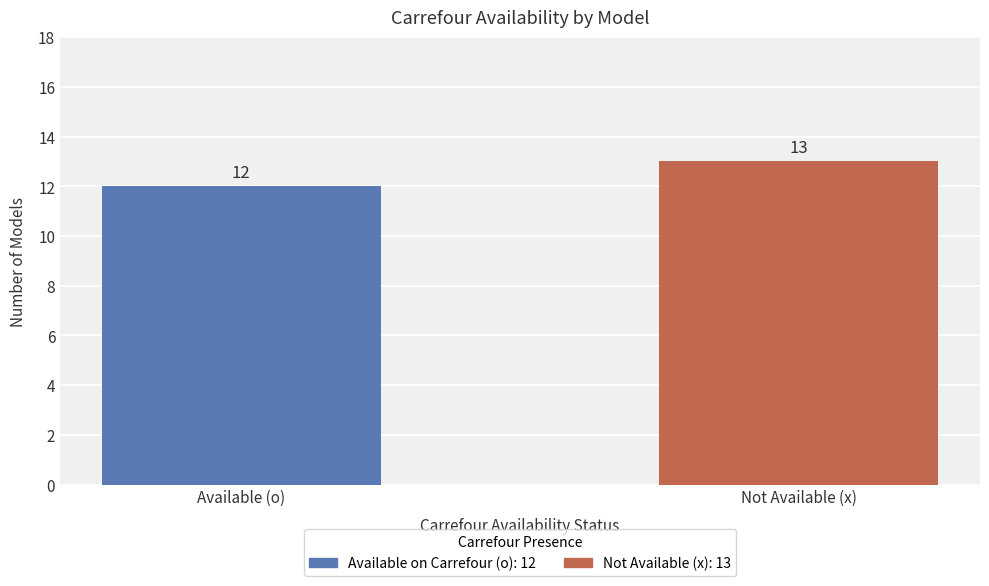

List the labels in order of value, smallest first.

Available (o), Not Available (x)